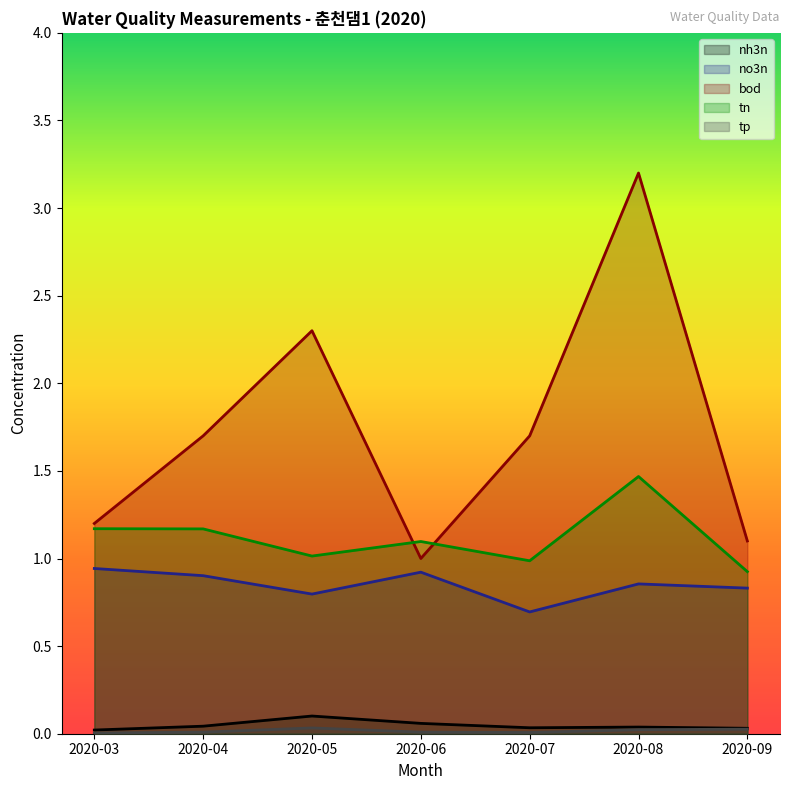

True or false: tp and tn intersect in this chart.

False